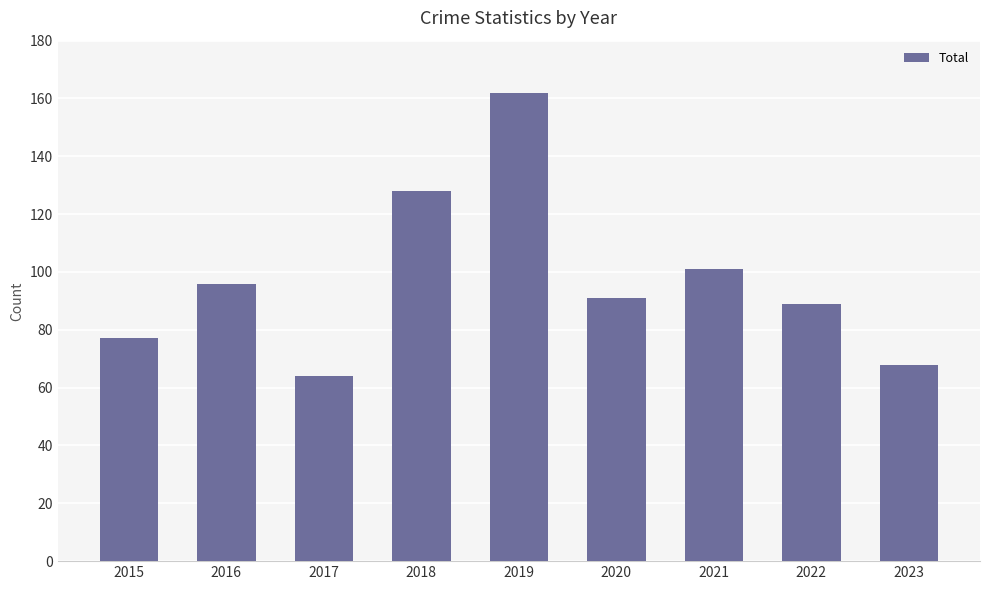

How many bars are there in total?

9